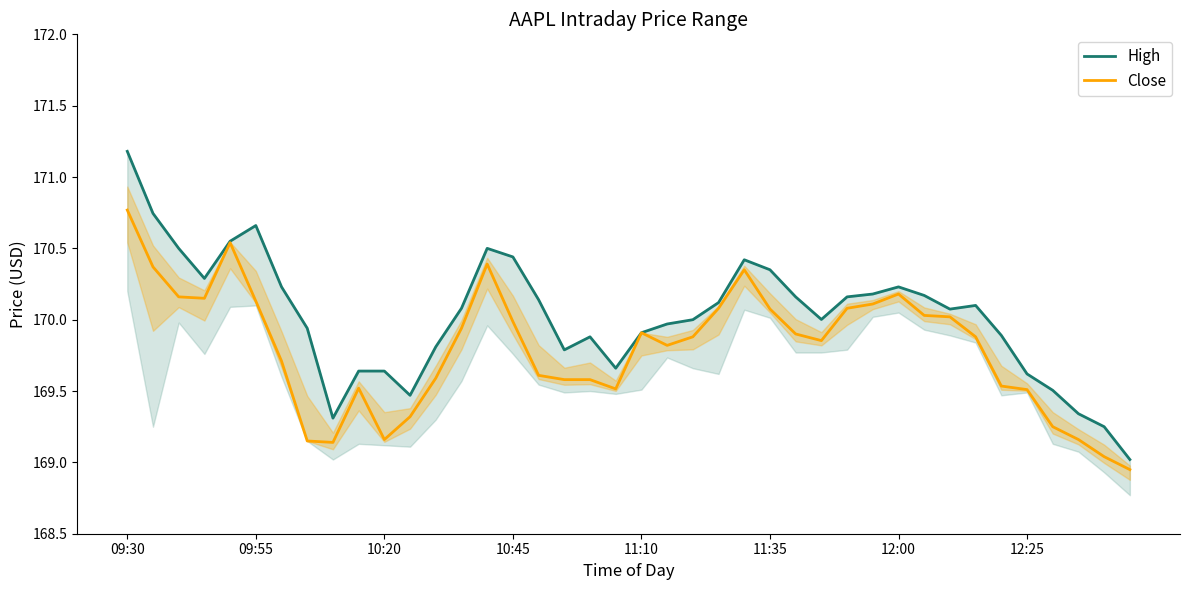

At which label does Close first exceed 169?

09:30